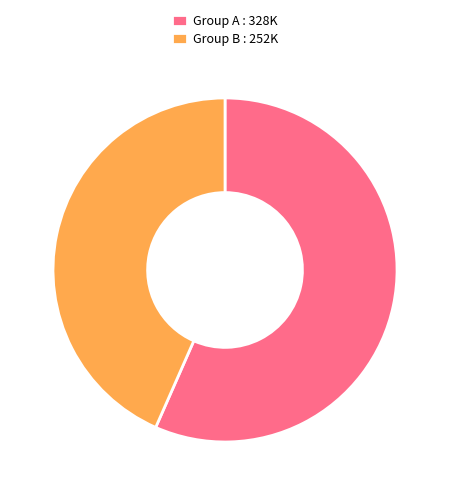

Combined, do Group A : 328K and Group B : 252K account for over 50%?

Yes